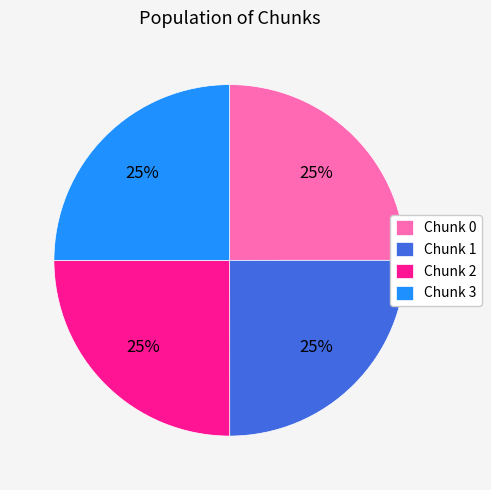

Is there any slice that represents more than half of the pie?

No